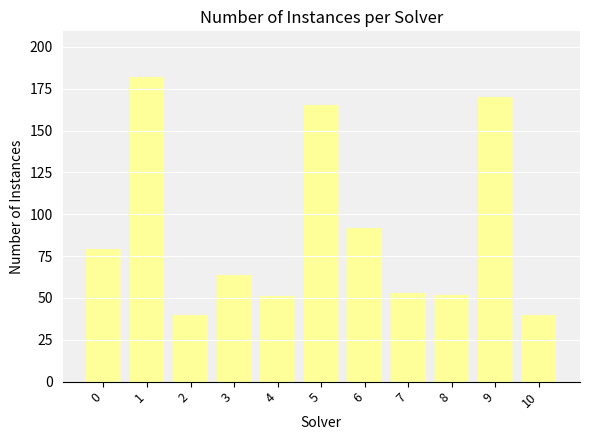

What is the average value?

90